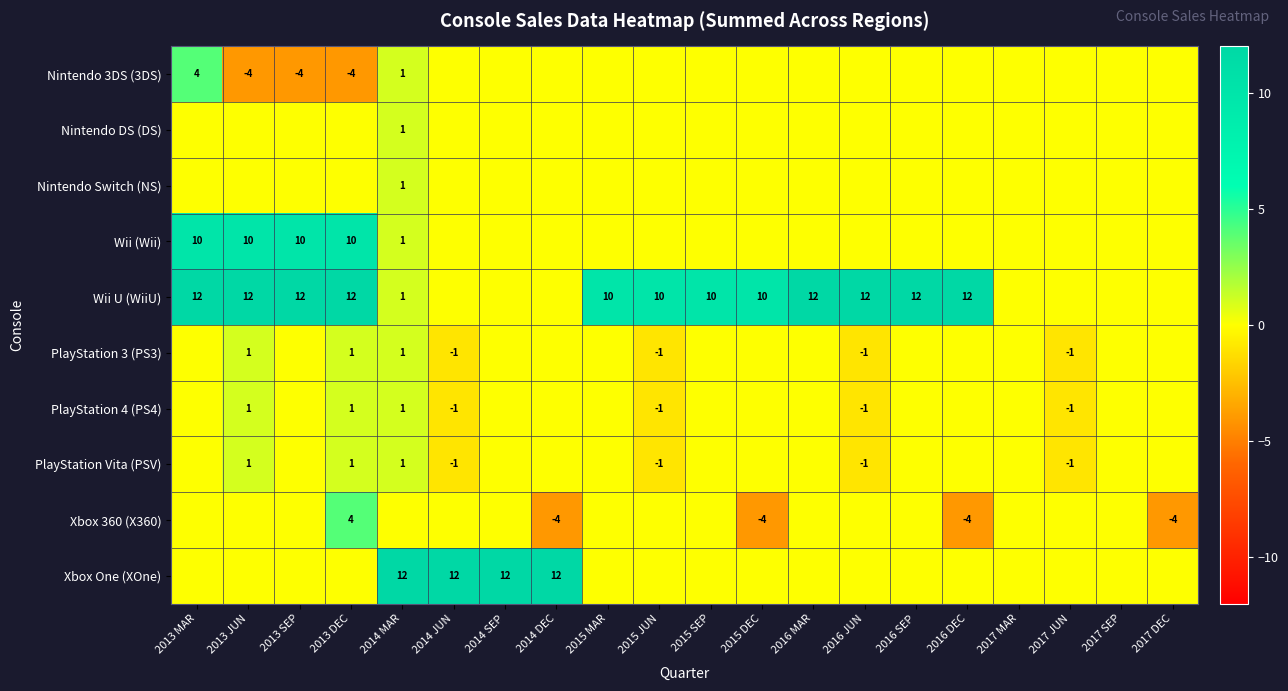

Which category has the lowest value across all series?

2013 JUN